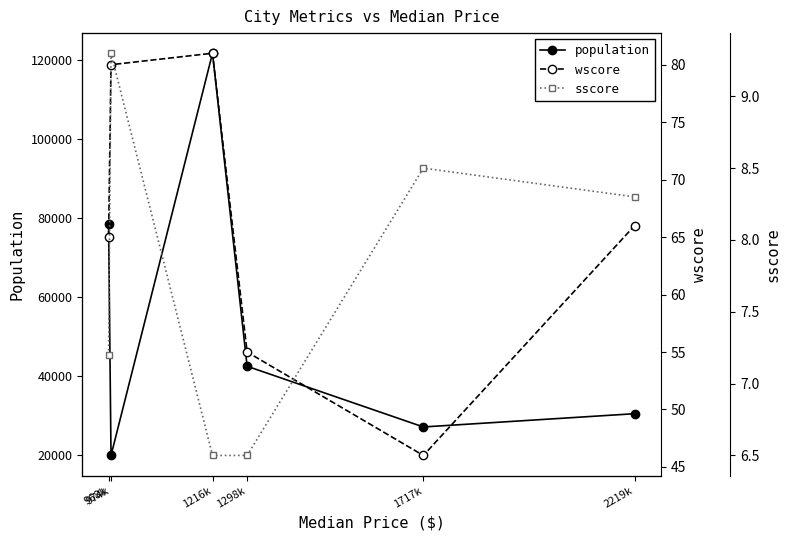

Which label corresponds to the smallest value in the chart?

1216k